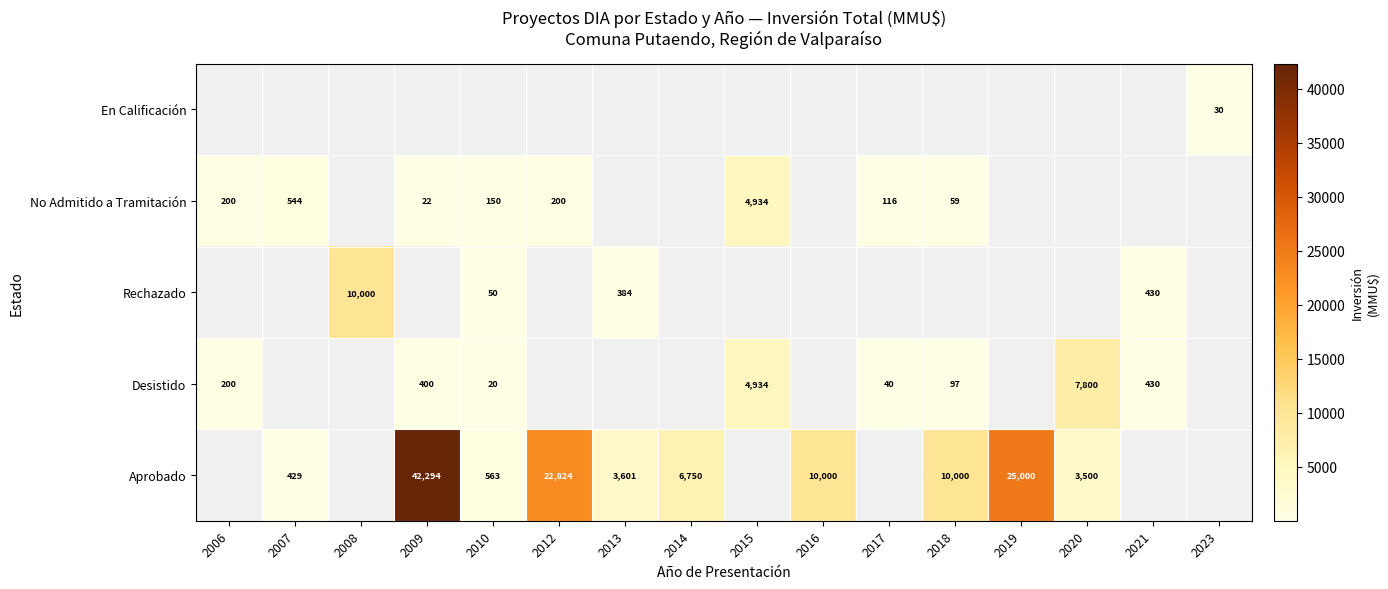

Is it true that Desistido equals 13 at 2017?

False